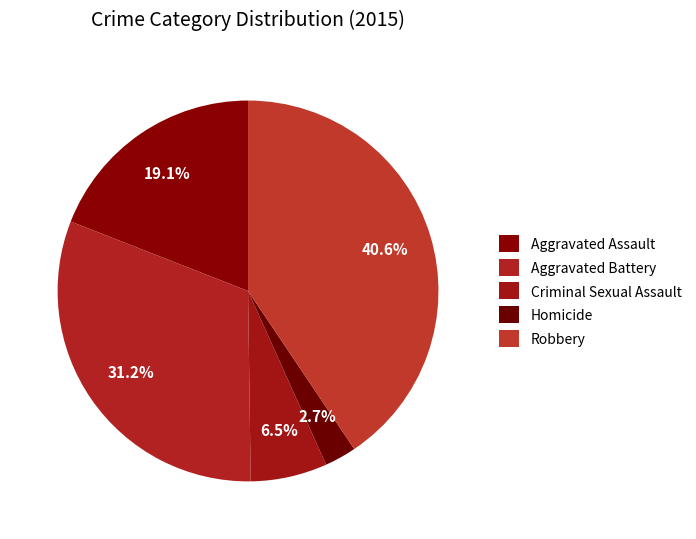

Count the number of slices in the pie.

5